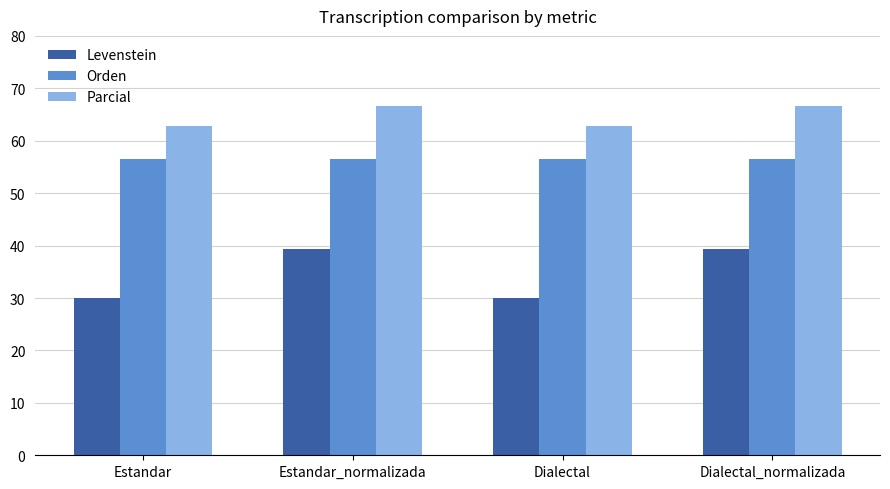

What is the lowest value of the Orden series?

56.5